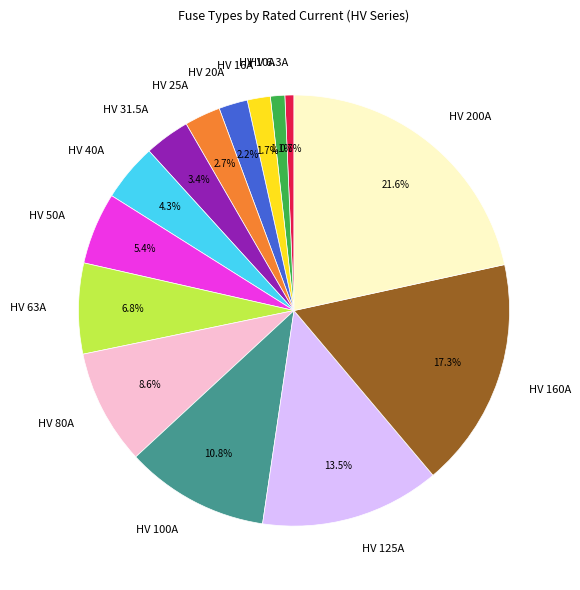

Does HV 40A represent more than half of the total?

No